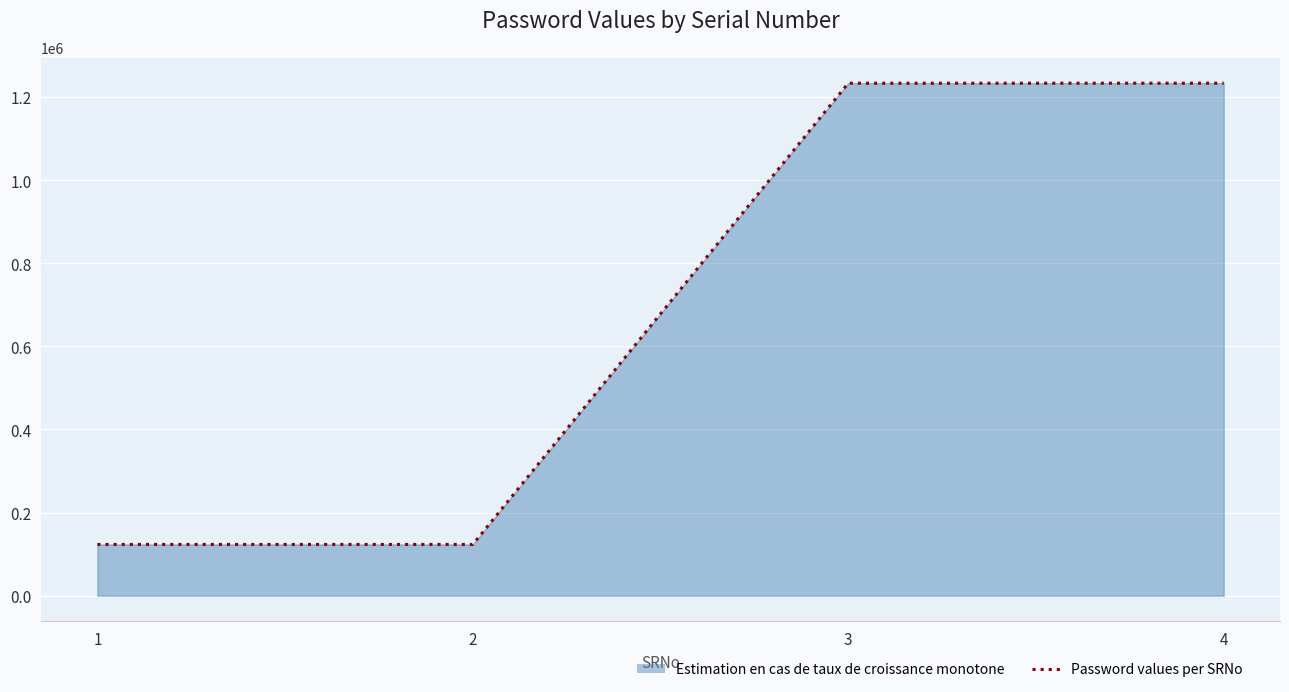

Reading left to right, what are all the values shown in this chart?

1=123321	2=123321	3=1233221	4=1233221